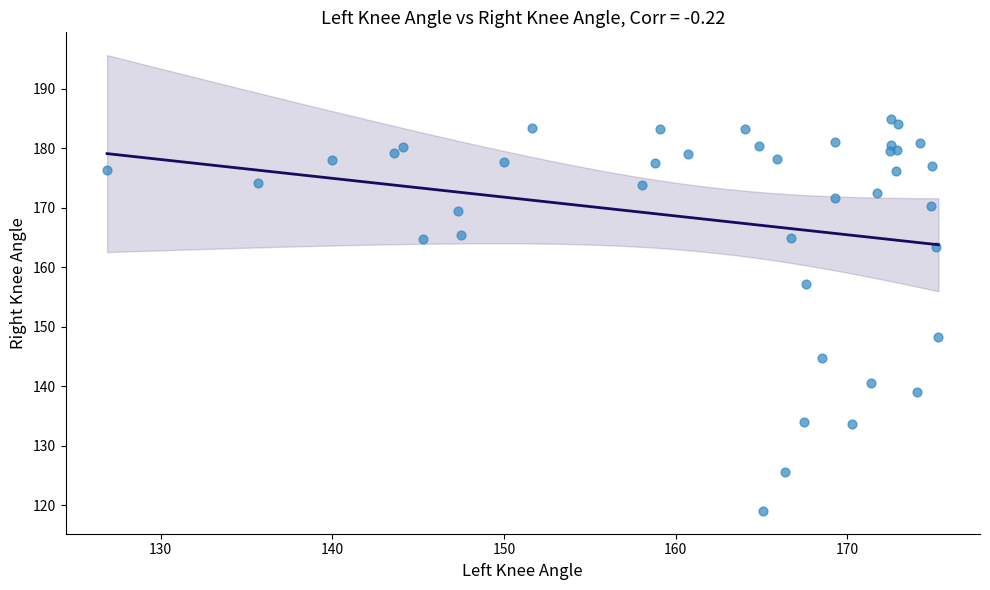

What Y value in the scatter plot is closest to 151?

148.2